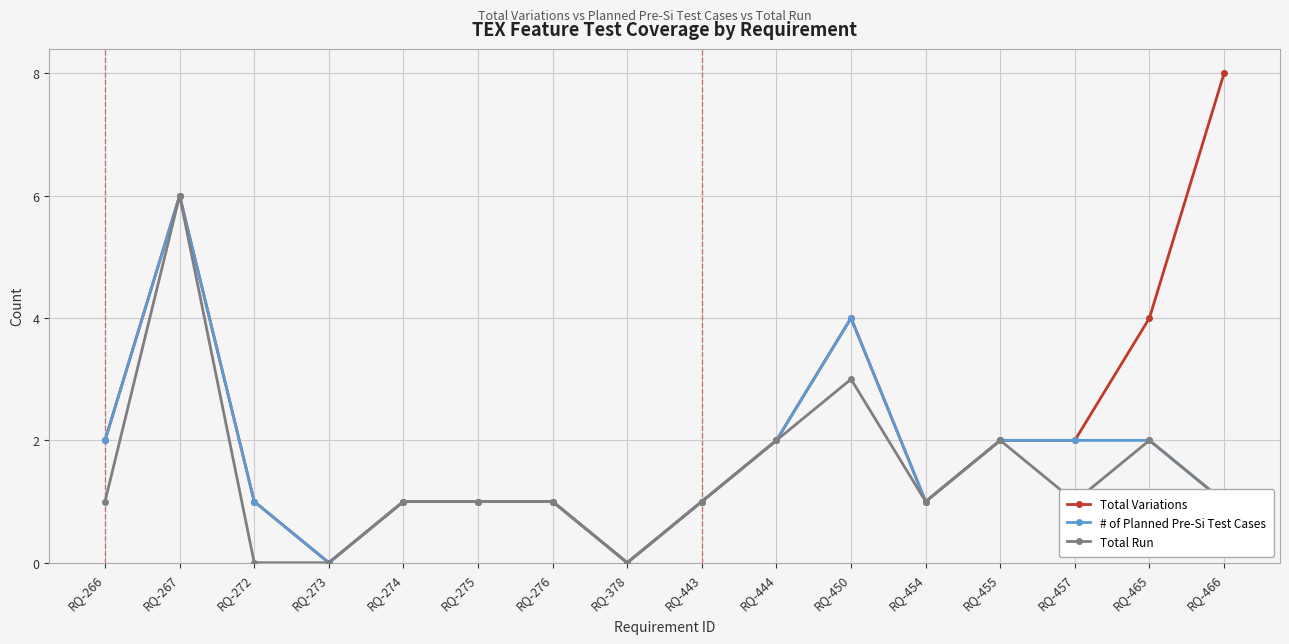

True or false: Total Run has more than 2 interior local peaks.

True